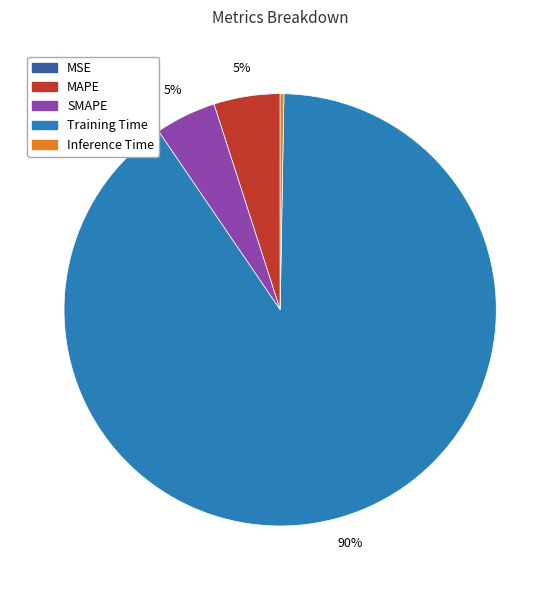

What percentage is the Training Time slice, to the nearest percent?

90%